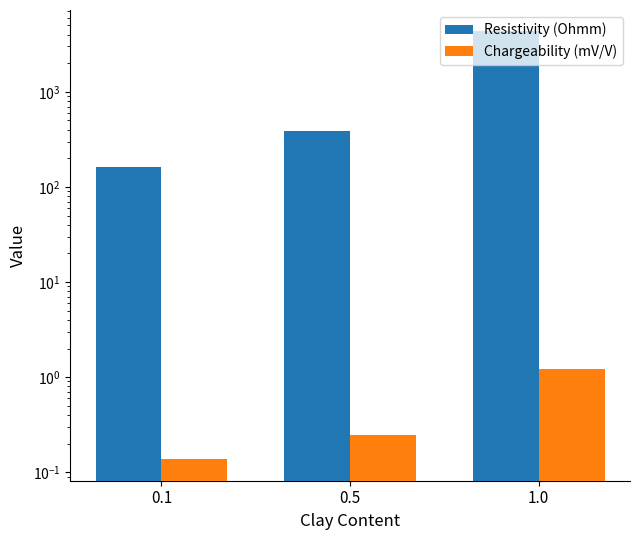

What are all the series names shown in the legend?

Resistivity (Ohmm), Chargeability (mV/V)